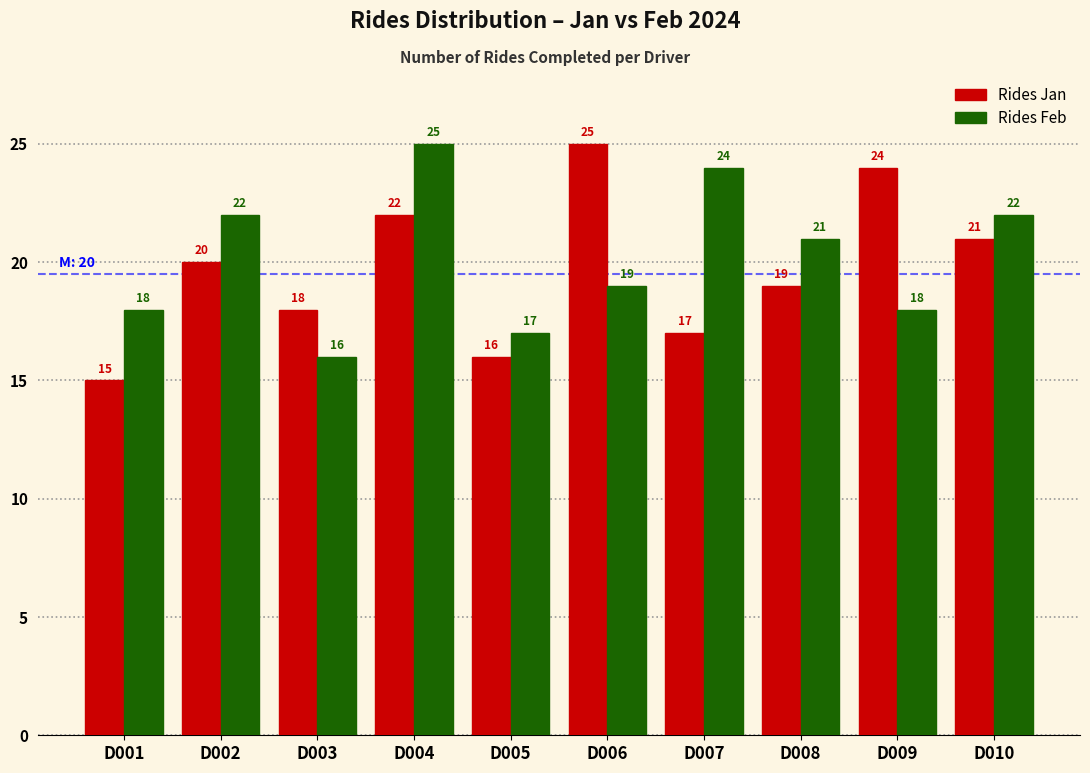

Reading left to right, extract all data points from this chart.

Rides Jan: D001=15	D002=20	D003=18	D004=22	D005=16	D006=25	D007=17	D008=19	D009=24	D010=21
Rides Feb: D001=18	D002=22	D003=16	D004=25	D005=17	D006=19	D007=24	D008=21	D009=18	D010=22